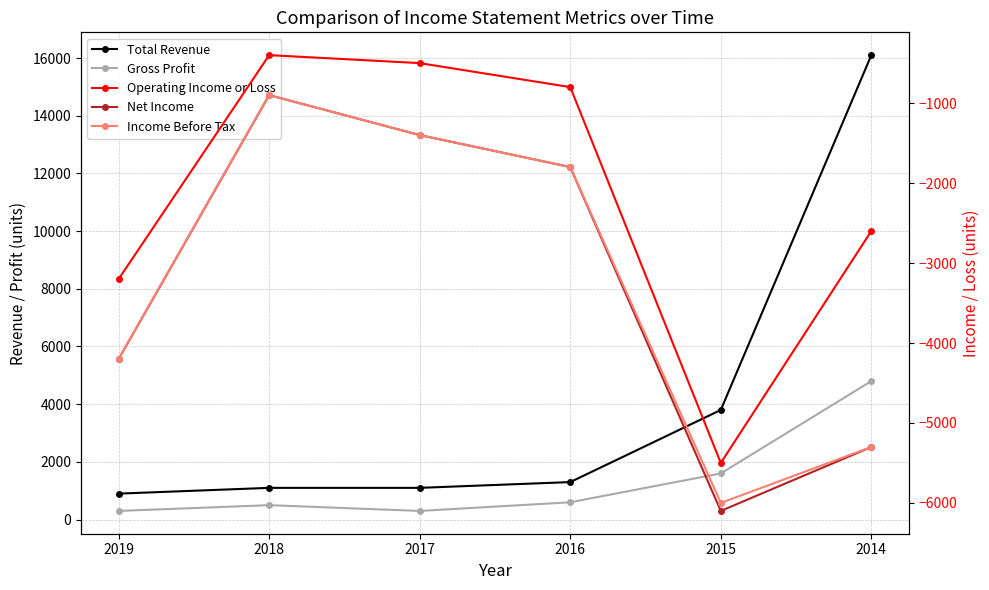

The value of Total Revenue at 2018 is 1968. True or false?

False